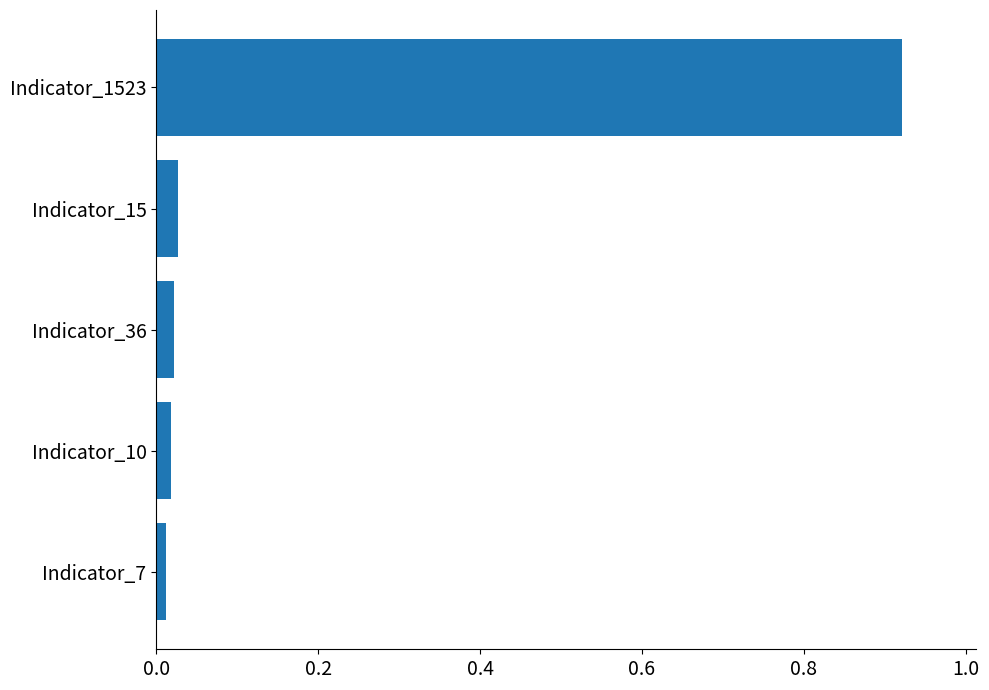

Which label corresponds to the largest value in the chart?

Indicator_1523